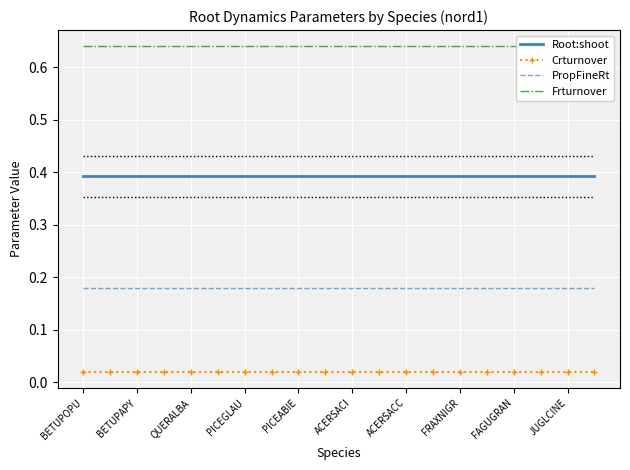

What are all the series names shown in the legend?

Root:shoot, Crturnover, PropFineRt, Frturnover